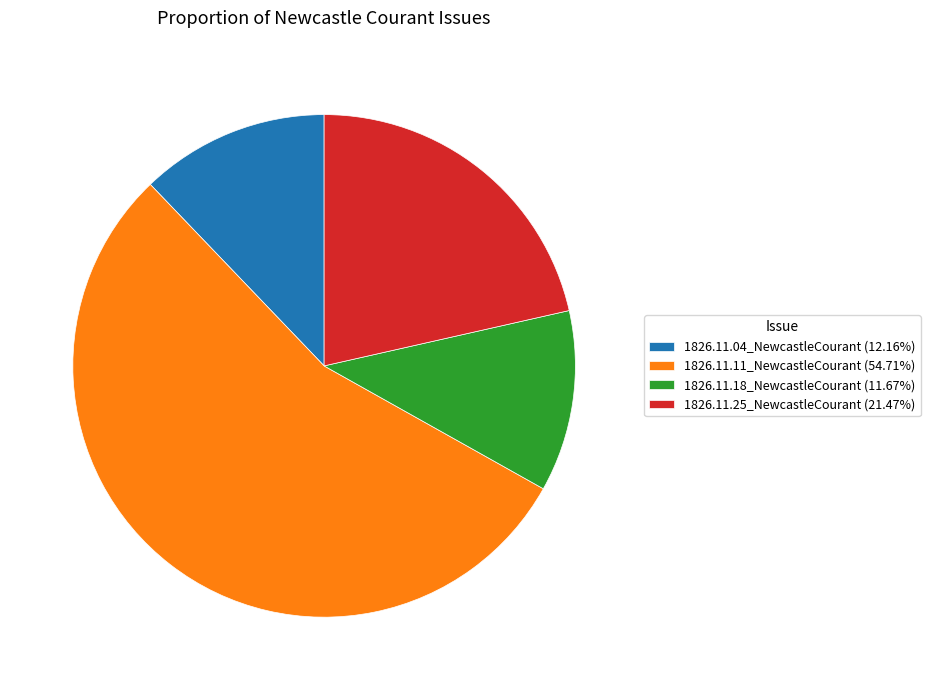

Is it true that 1826.11.04_NewcastleCourant is 12% of the pie?

True